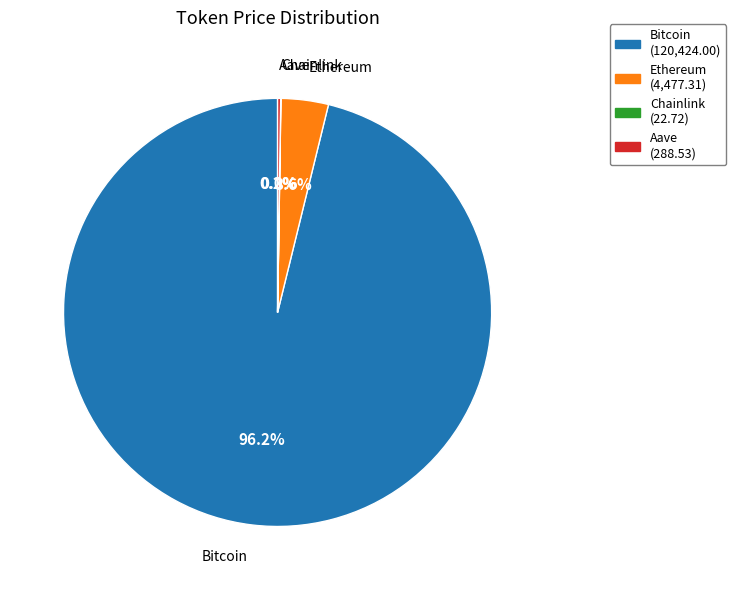

Do Bitcoin (120,424.00) and Ethereum (4,477.31) together represent more than half of the pie?

Yes